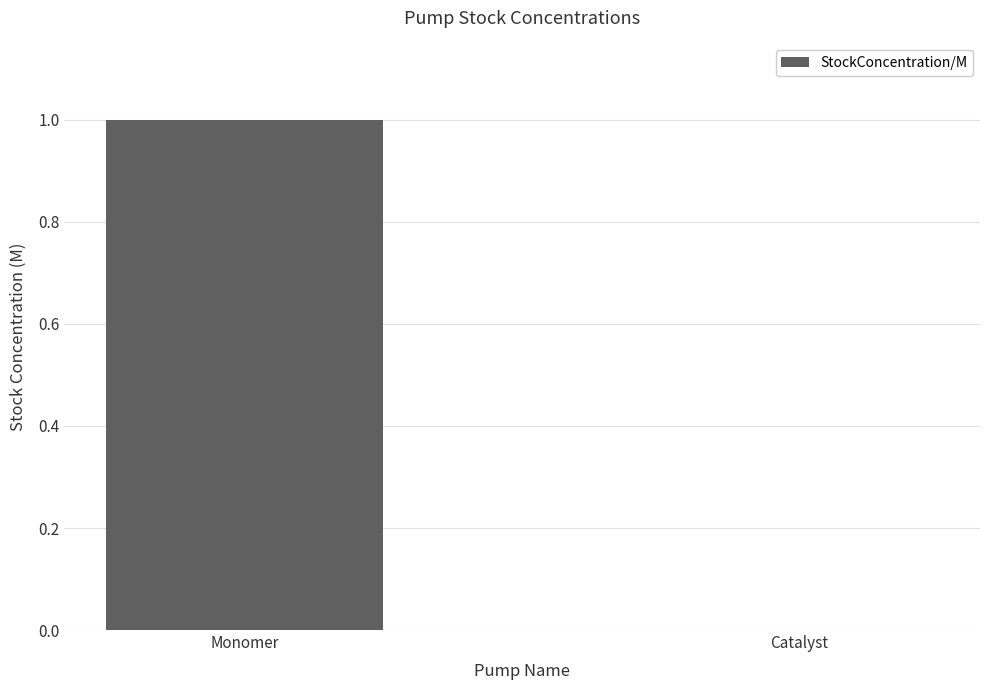

The chart shows a value of 1.0 at Monomer. True or false?

True